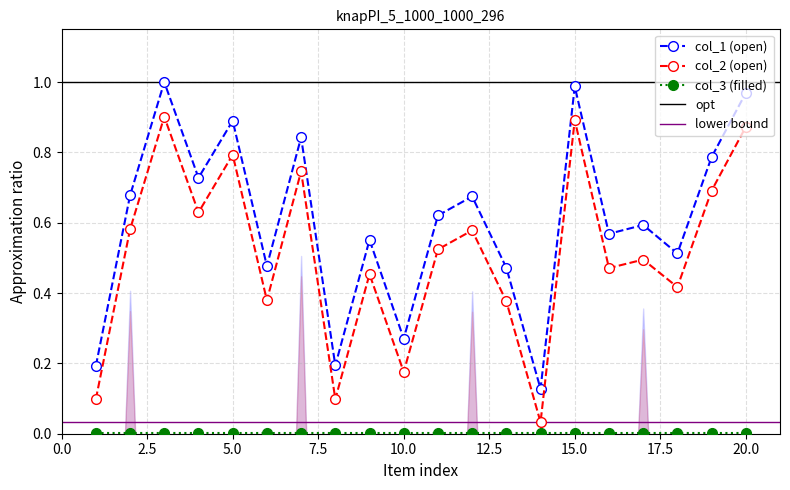

Read the col_2 value at 2.

0.6